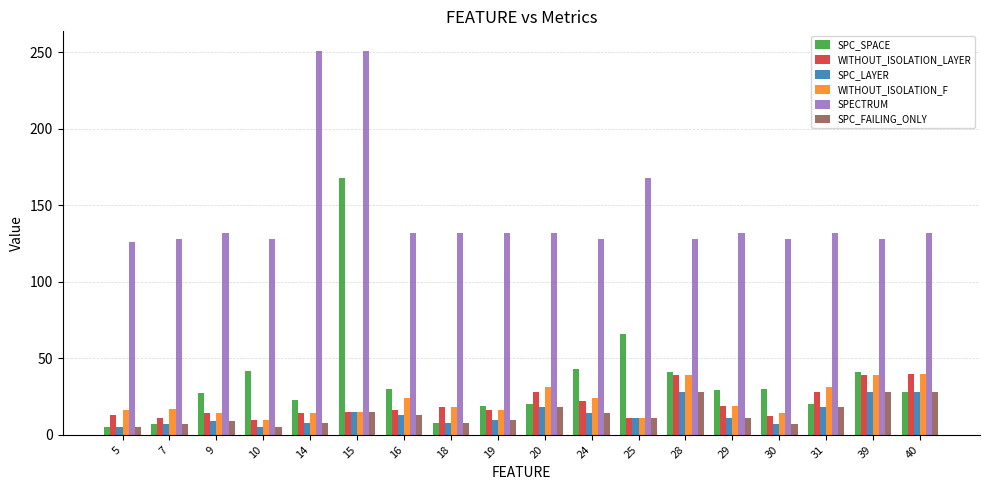

Which series has the largest range (max minus min)?

SPC_SPACE